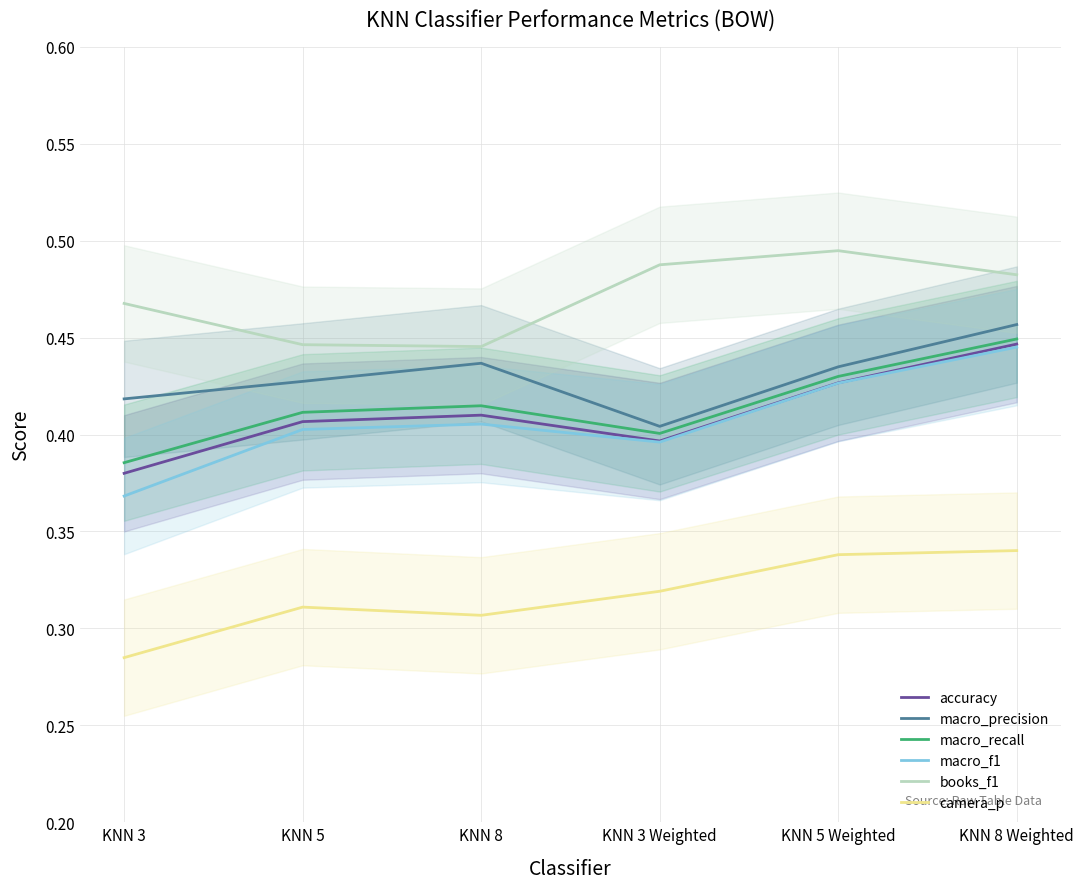

What is the label of the 1st point from the right?

KNN 8 Weighted